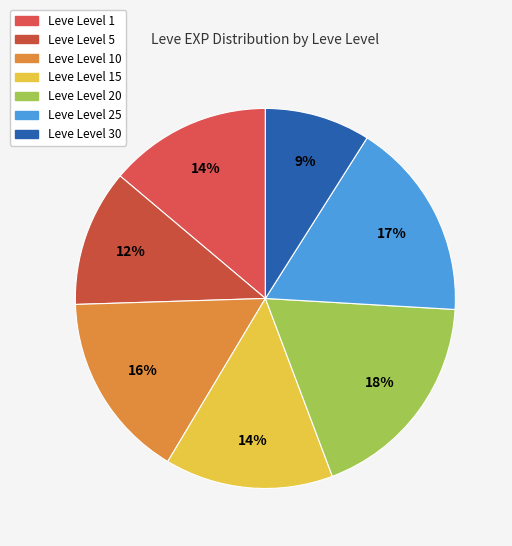

How many segments does this pie chart have?

7